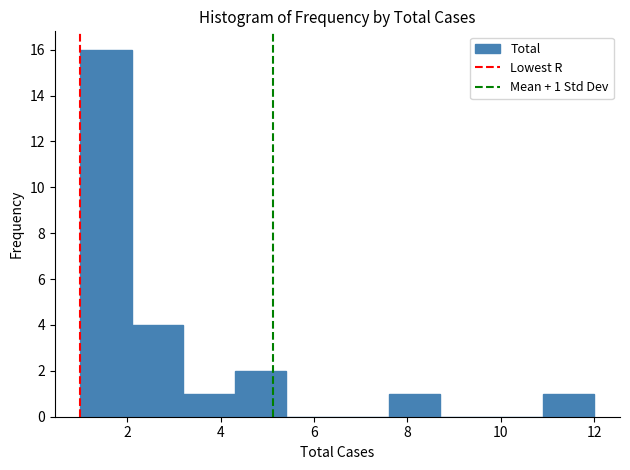

Over which range of the x-axis is the bar tallest?

1.0 to 2.1